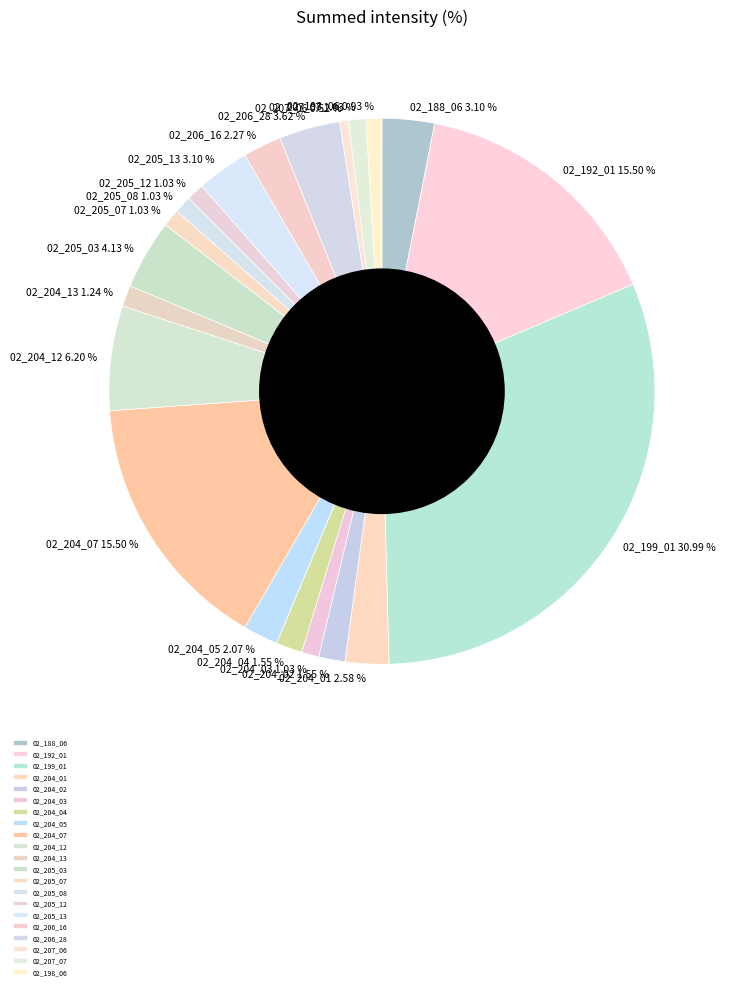

What portion of the pie excludes 02_204_05?

97.9%